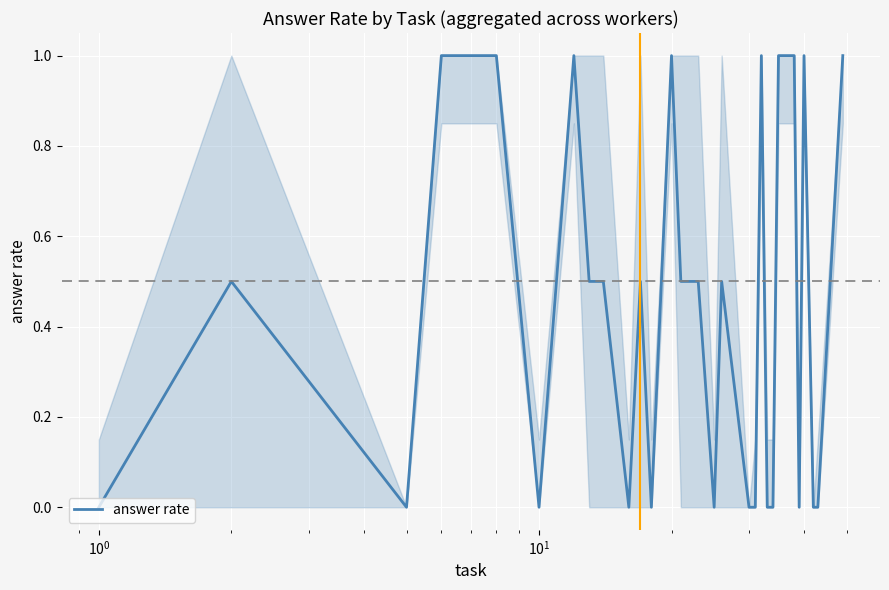

What is the difference between the maximum and minimum values?

1.0